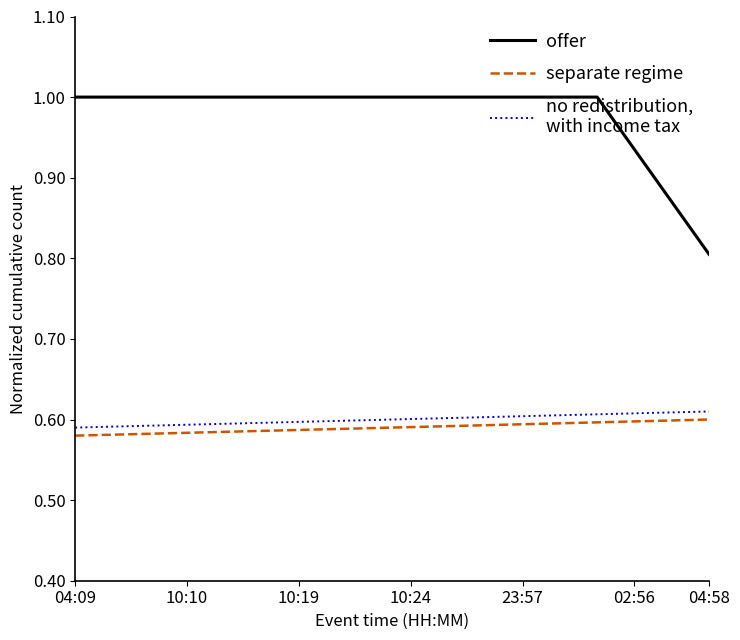

What is the greatest value displayed?

1.0